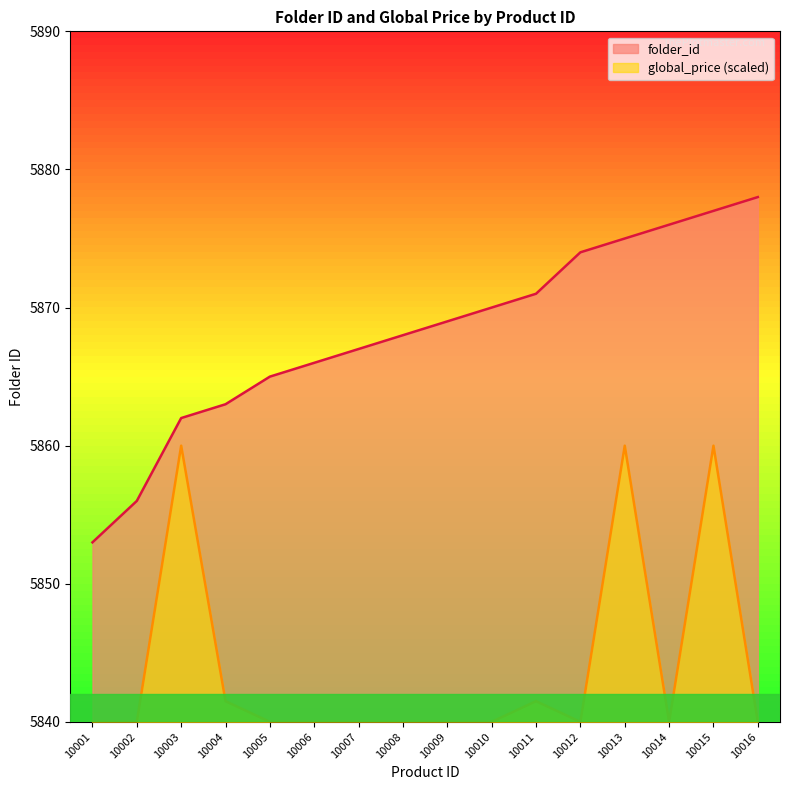

In global_price, how many points are higher than both neighbors (excluding endpoints)?

4